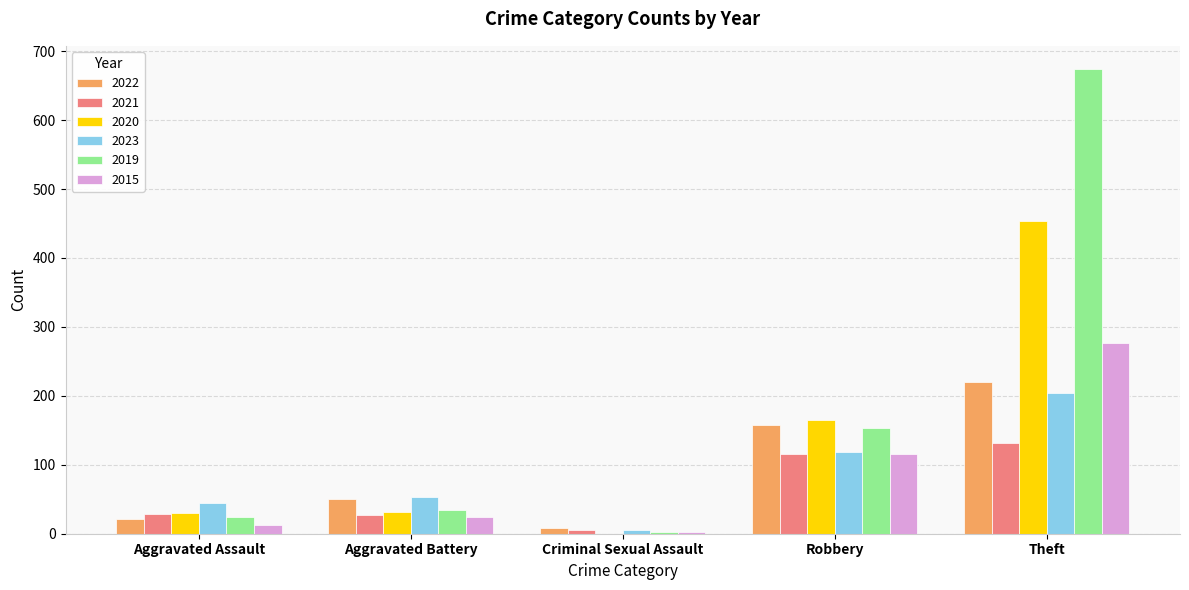

Between Robbery and Theft, which series saw the biggest shift?

2019